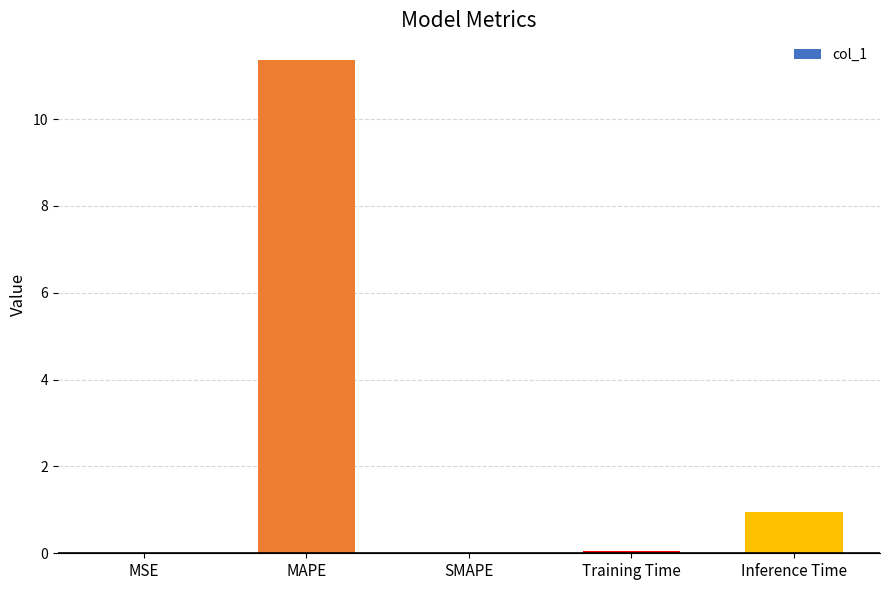

Is it true that the value at MSE is 0.0?

True